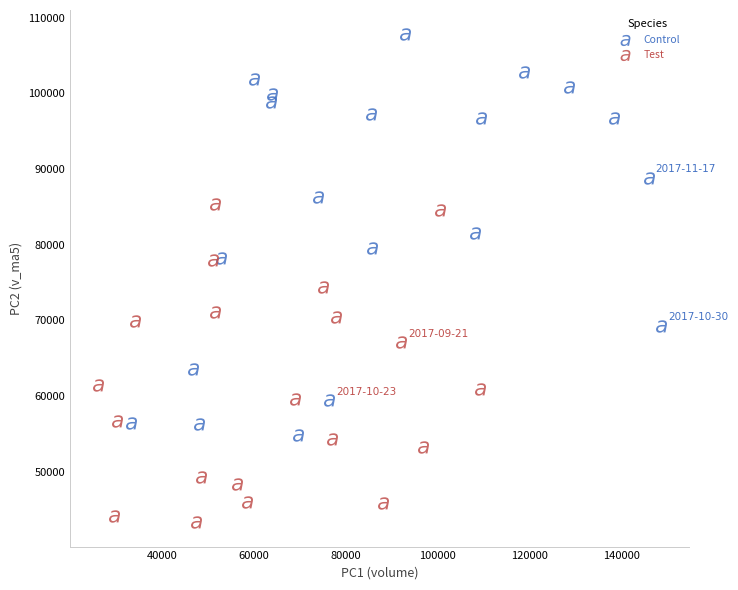

Which series has the largest Y range (max minus min)?

Control